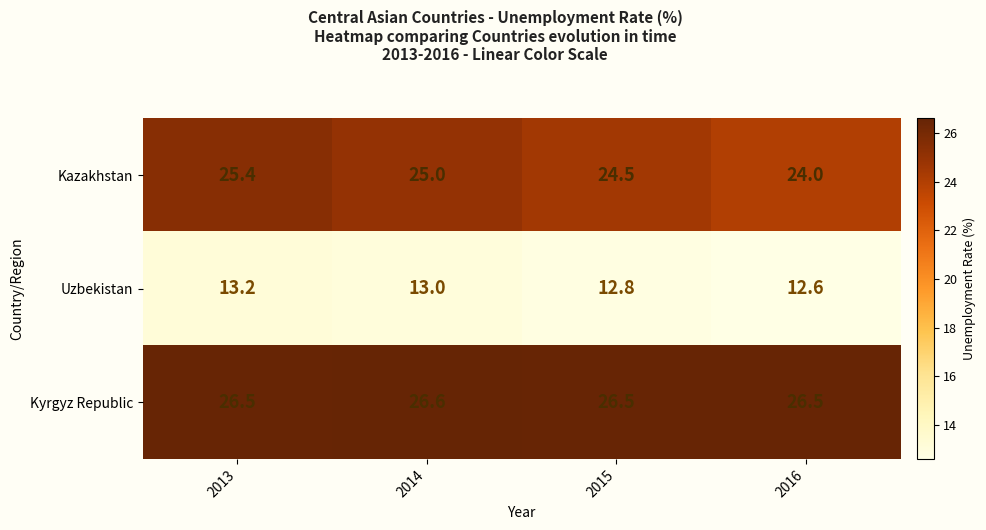

What value does the Kazakhstan series have at 2013?

25.4